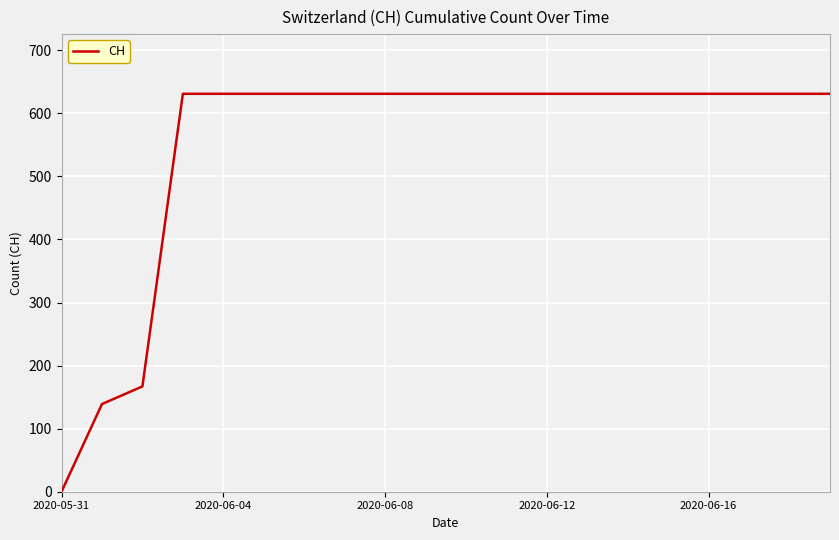

What is the maximum value shown in the chart?

631